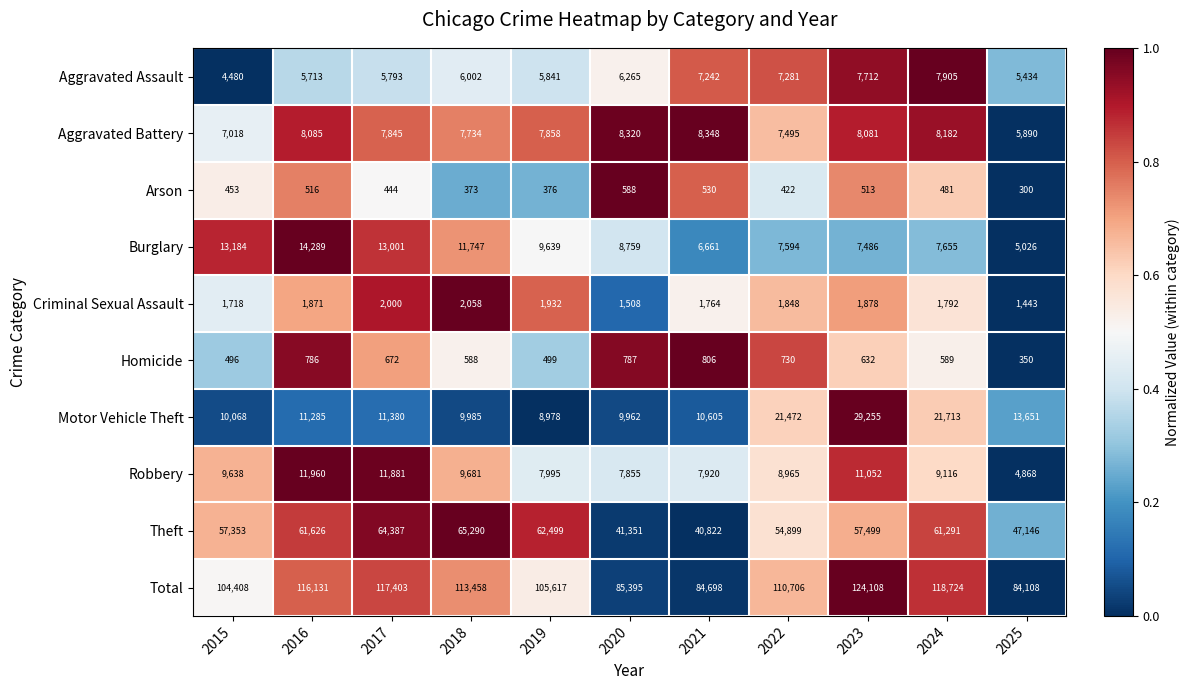

How many data points does each series have?

11